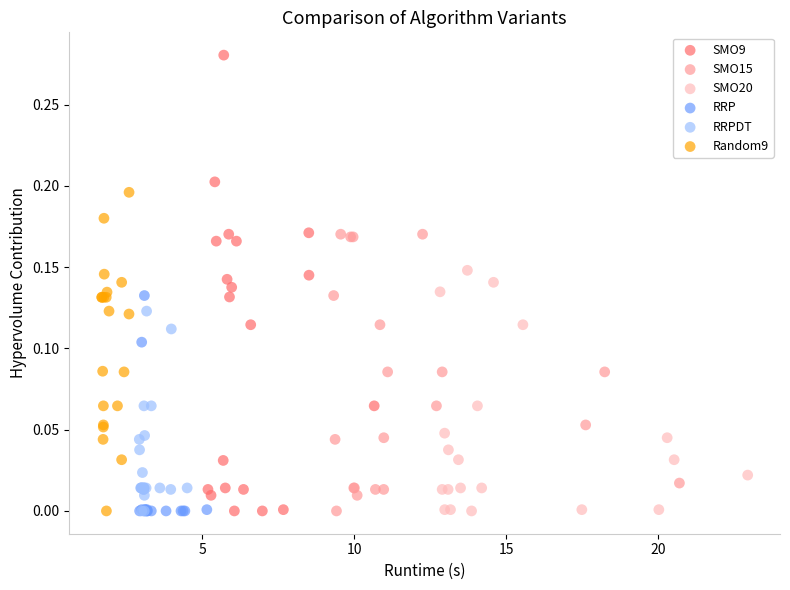

Which series contains the highest Y value?

SMO9